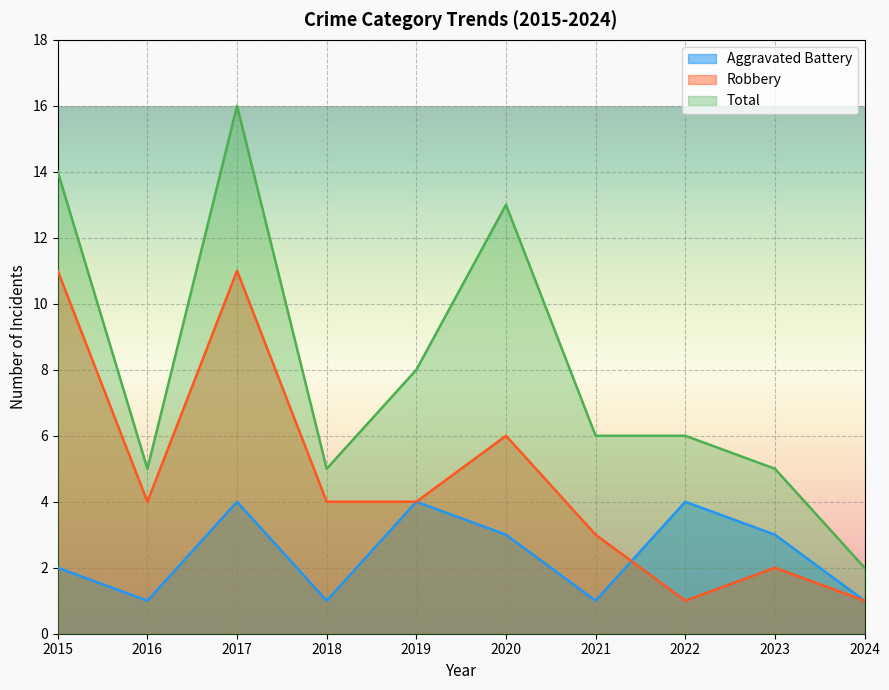

True or false: Total and Aggravated Battery intersect in this chart.

False